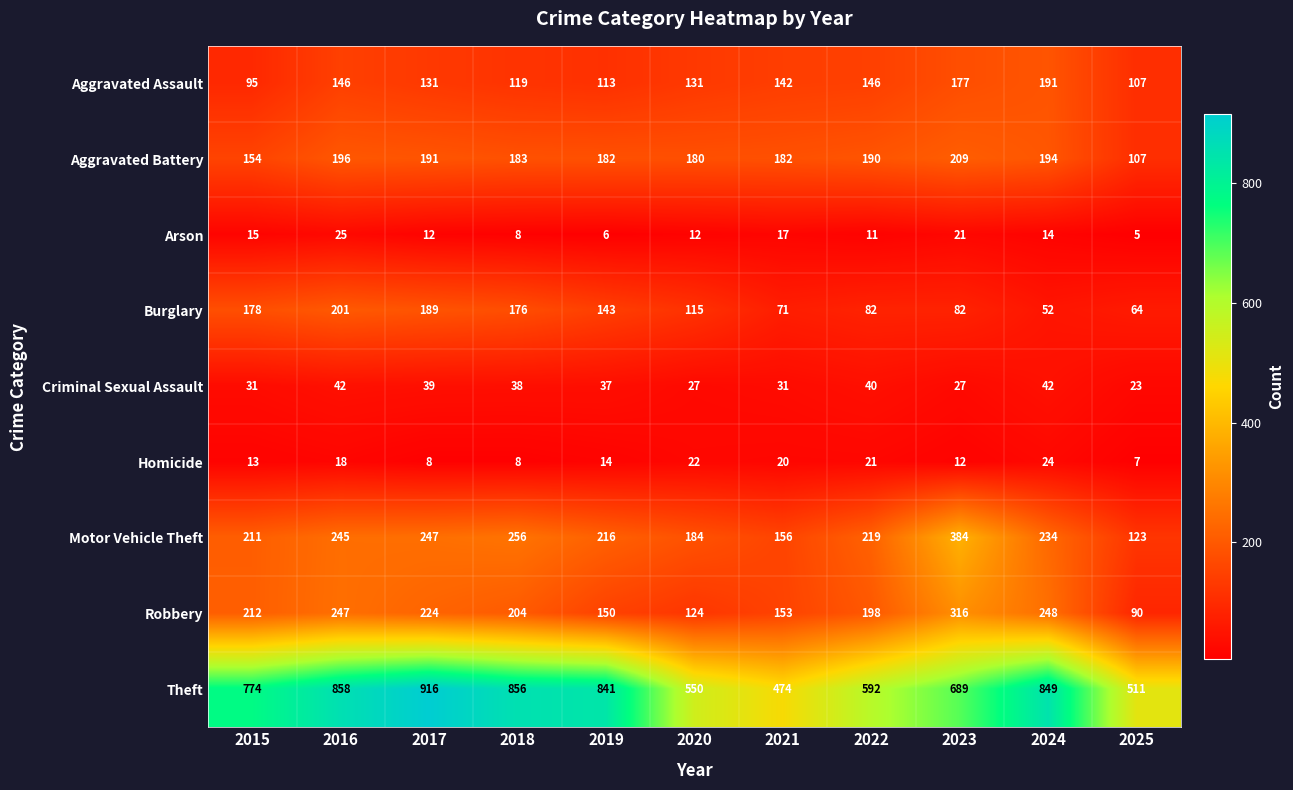

At how many categories does at least one series exceed 863?

1